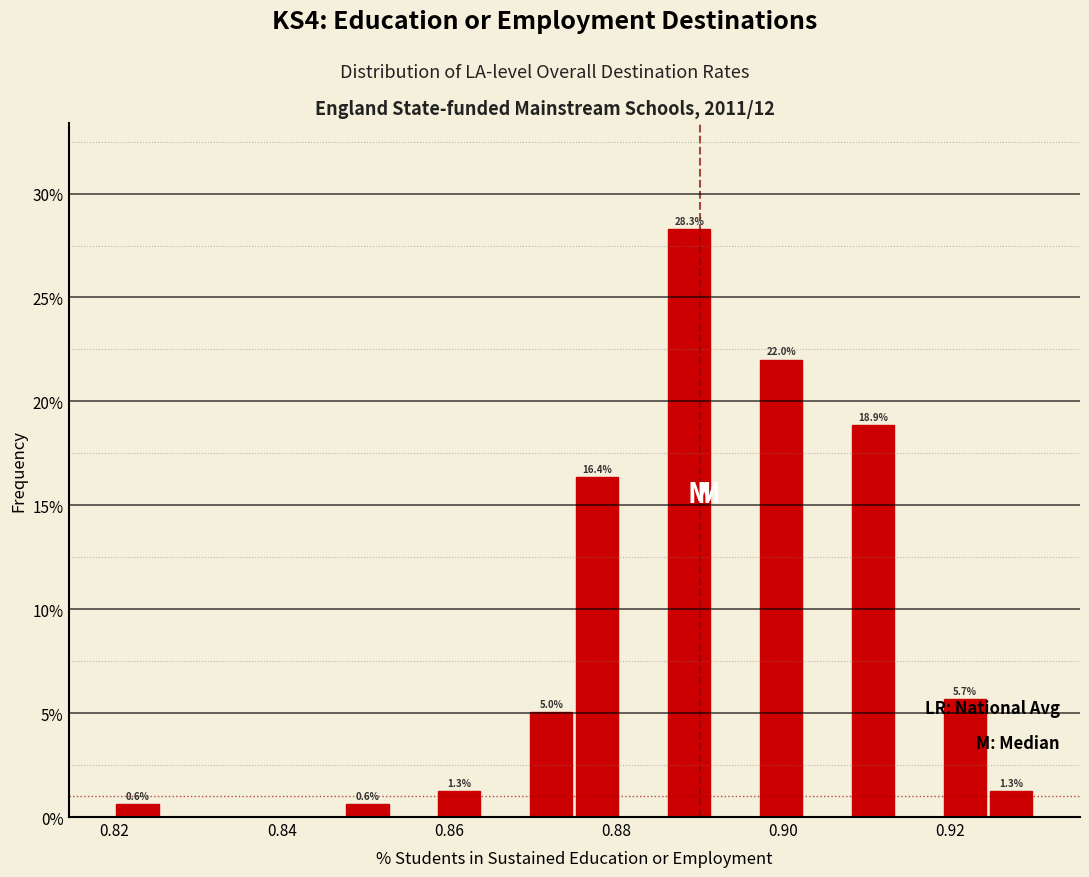

Around what value on the x-axis is the tallest bar? Give the approximate position of its centre, as read against the axis.

0.888